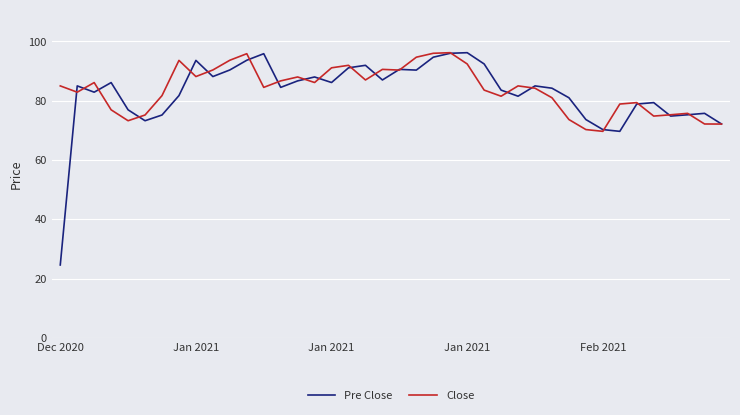

Which series has the largest range (max minus min)?

Pre Close